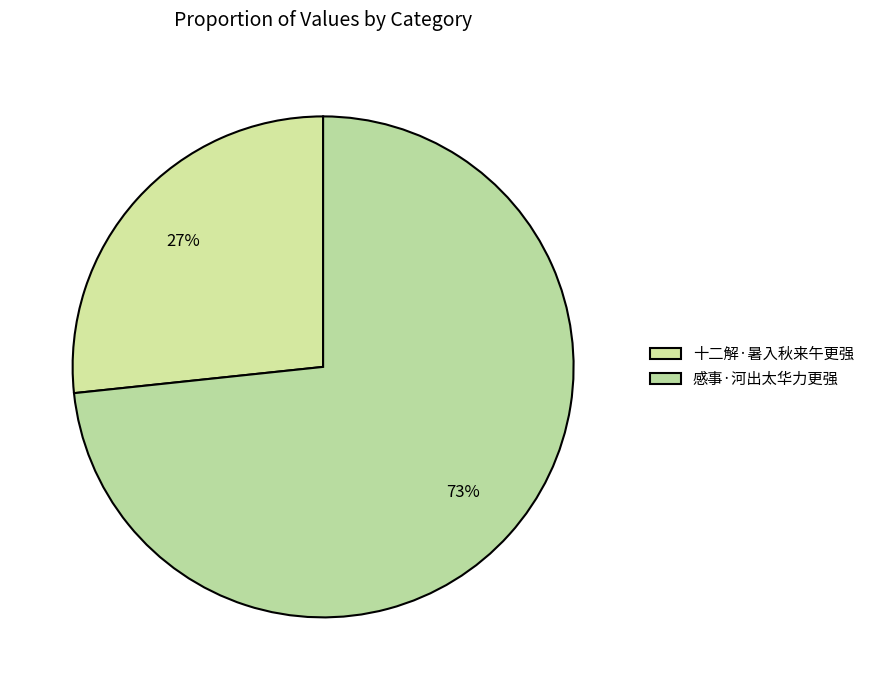

What percentage is the 感事·河出太华力更强 slice, to the nearest percent?

73%